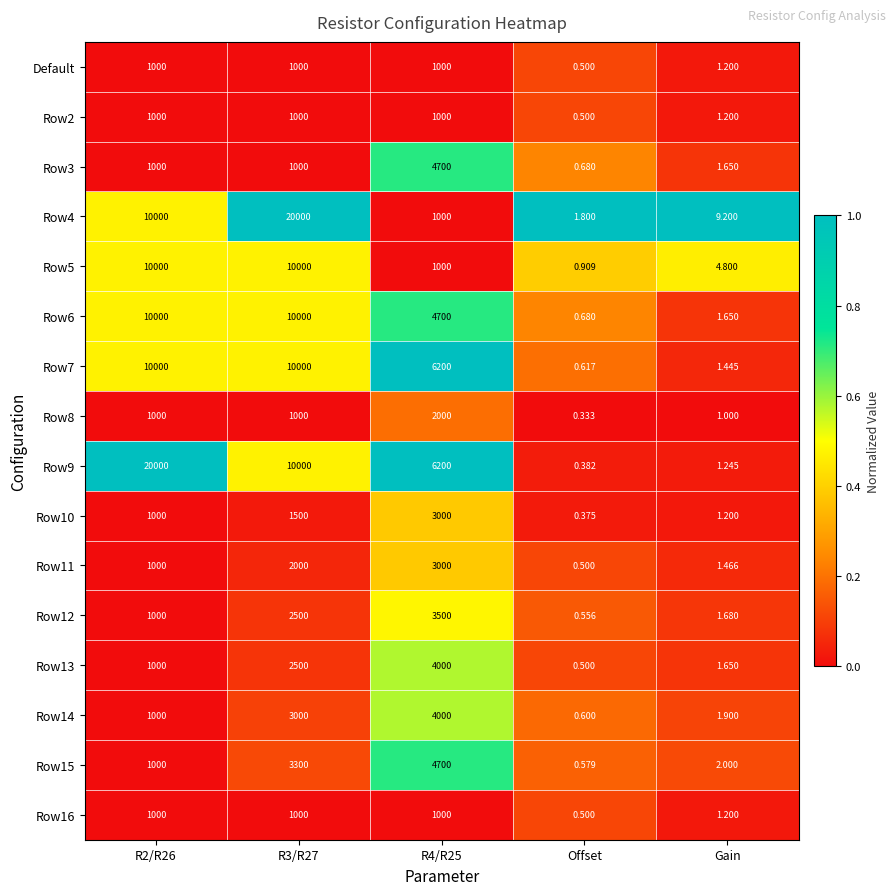

At which category is the sum across all series the highest?

R3/R27